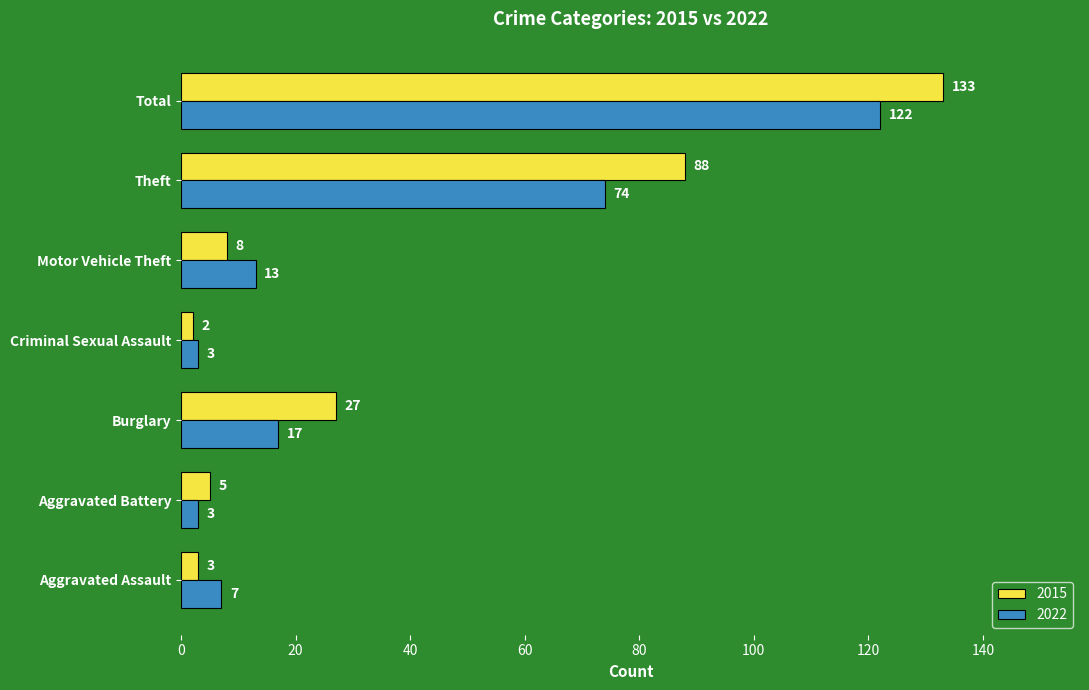

At which label is 2022 closest to 62?

Theft